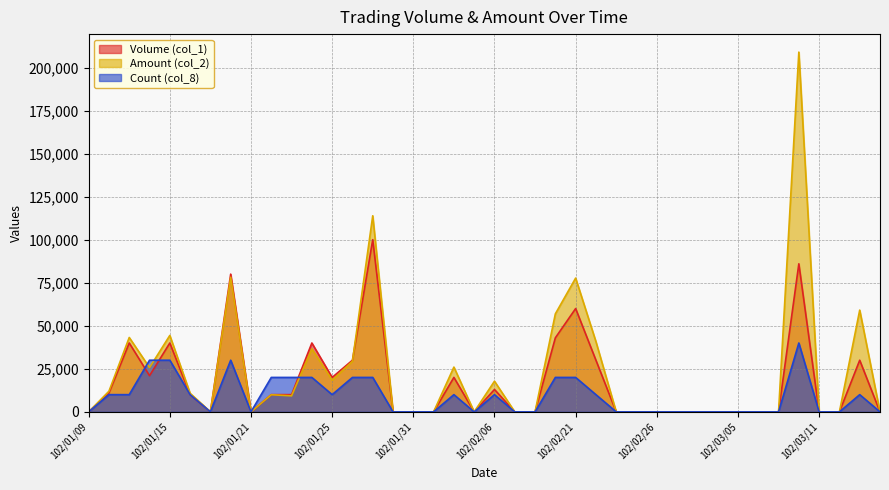

What is the label of the 22nd point from the left?

102/02/18